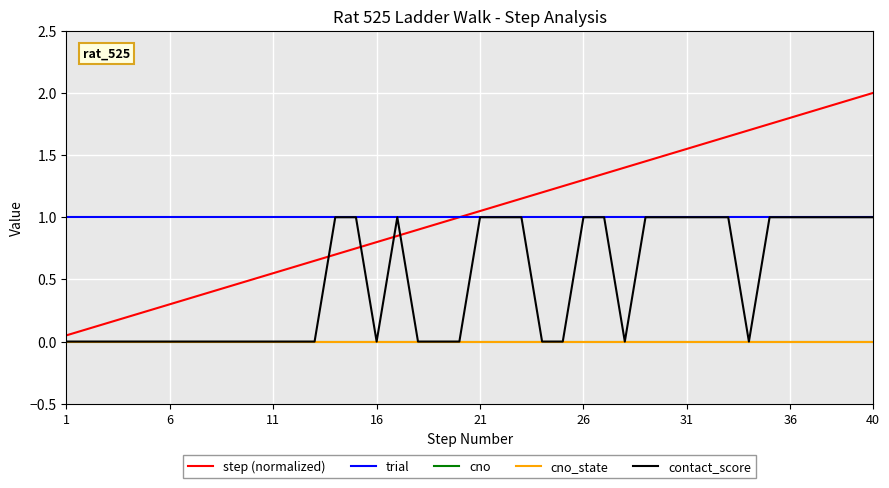

What is the value of the trial point at the 13th from the left?

1.0